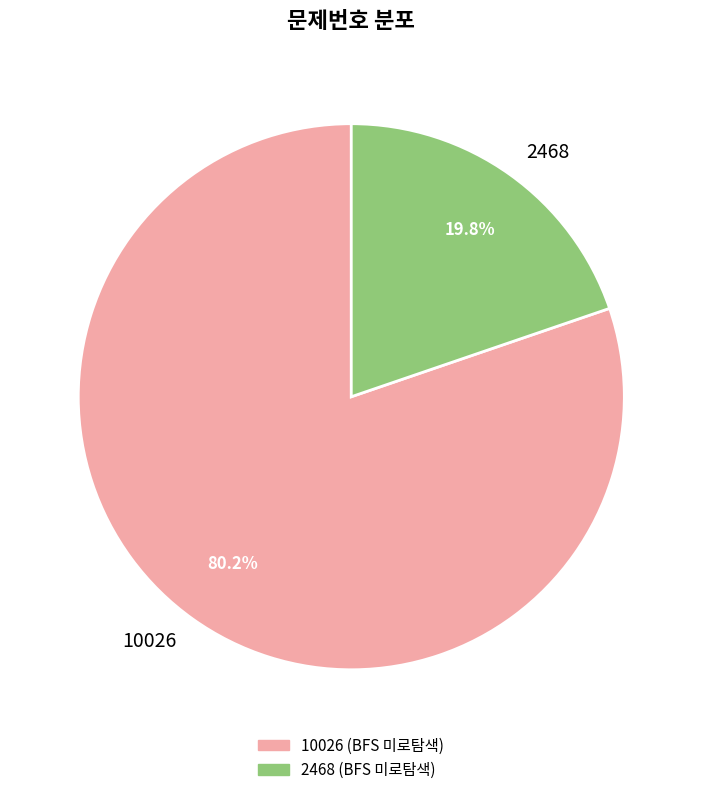

What is the ratio of the value at 10026 to the value at 2468?

4.1